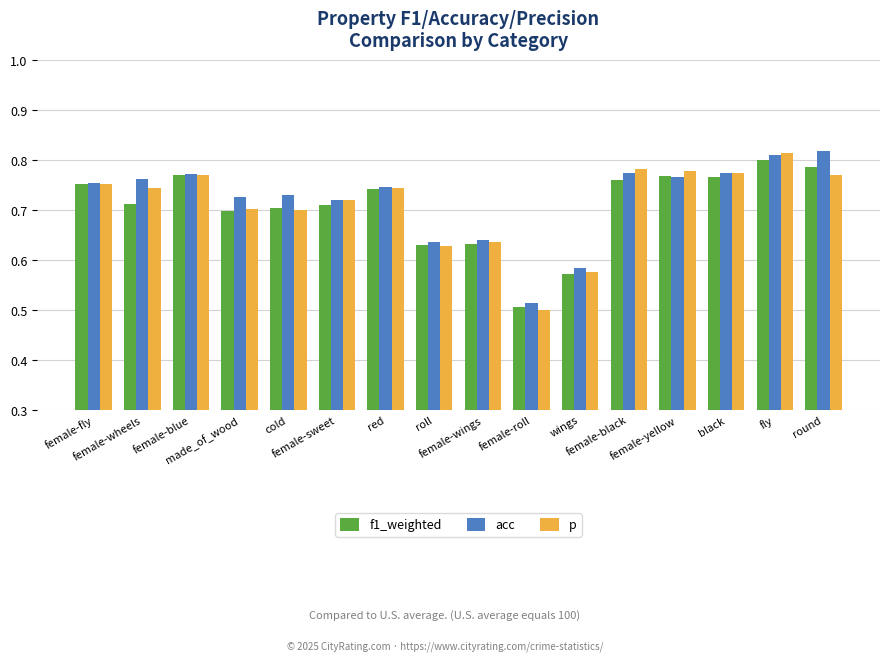

Count the p values in the range 0 to 1.

16